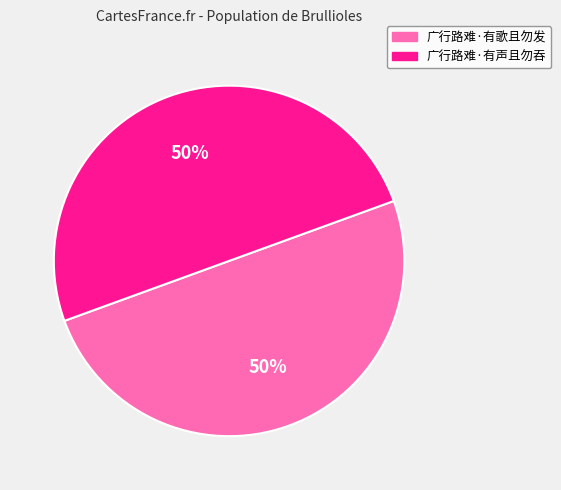

The 广行路难·有声且勿吞 slice represents 58% of the pie. True or false?

False